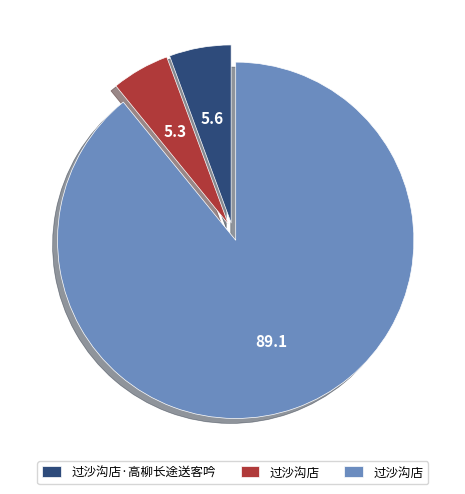

Does any single category account for the majority?

Yes